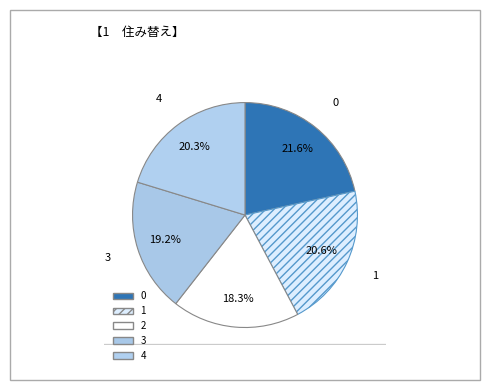

How many slices are in this pie chart?

5